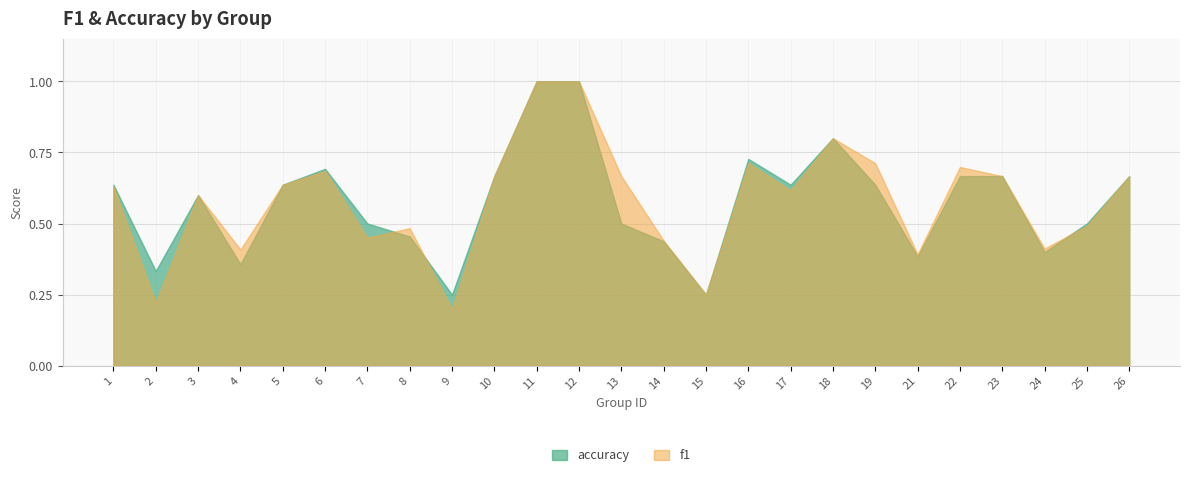

Count the f1 values in the range 0 to 1.

25